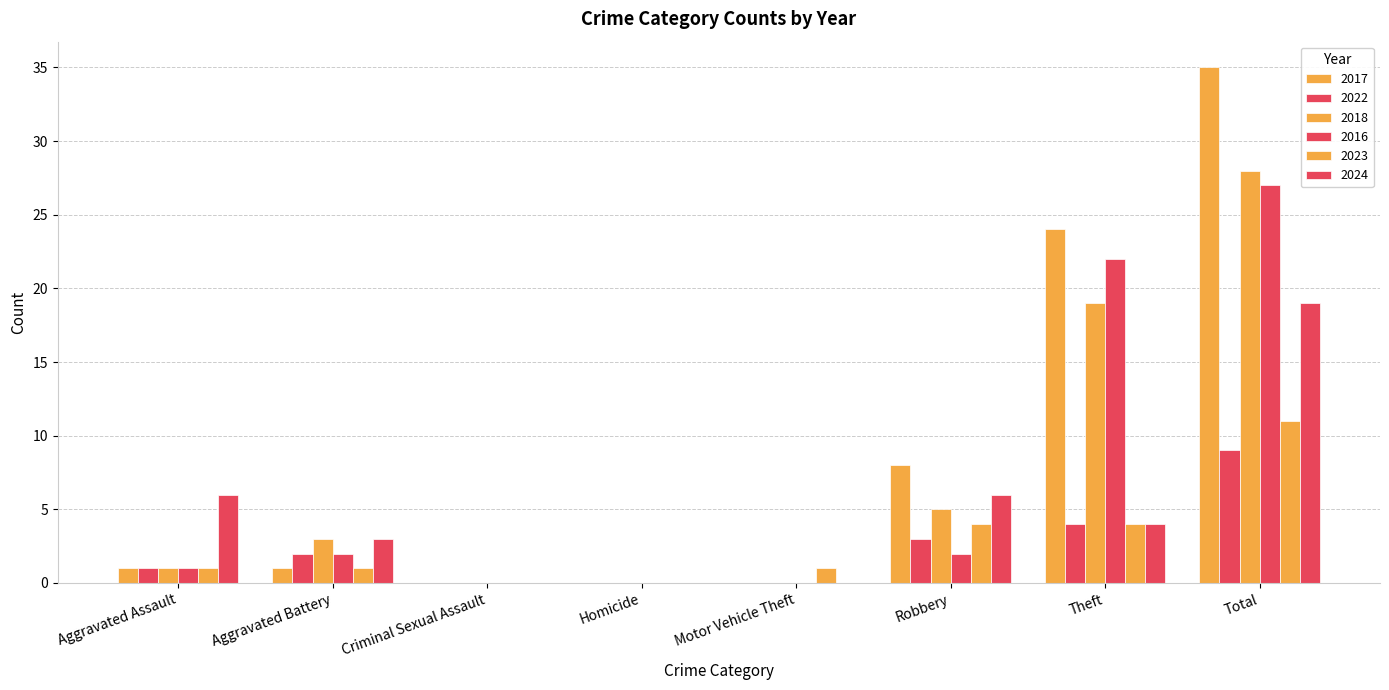

List the series in order of their peak value, highest first.

2017, 2018, 2016, 2024, 2023, 2022